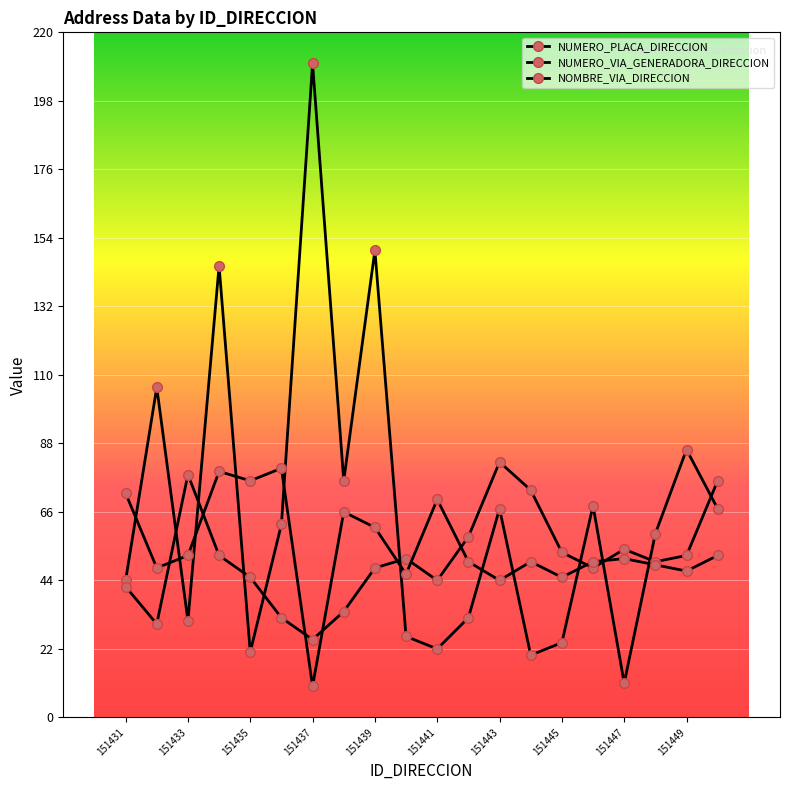

How many values in the NUMERO_PLACA_DIRECCION series are below 62?

10